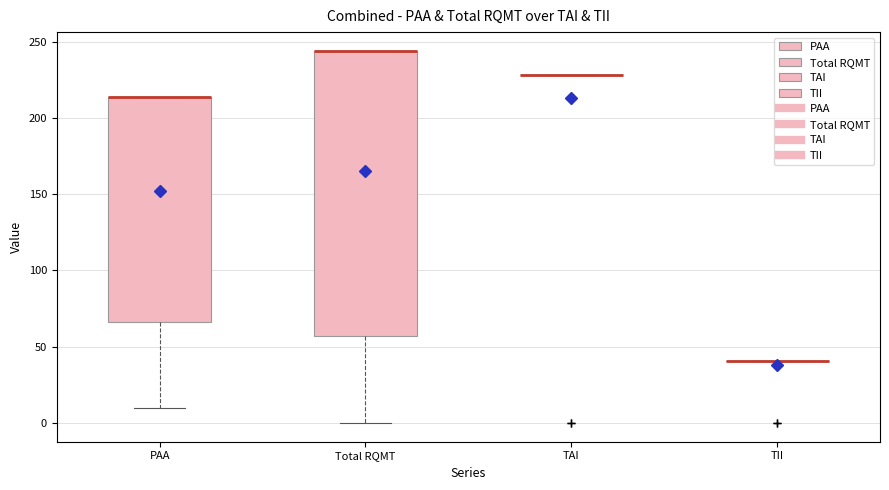

Reading left to right, read every box against the y-axis: the position of its median line, the range the box covers, and the ends of its whiskers. The values are not printed on the chart, so give them approximately, as read against the axis.

PAA: median 215 (drawn on the box's upper edge), box 65 to 215, whiskers 10 to 215
Total RQMT: median 245 (drawn on the box's upper edge), box 55 to 245, whiskers 0 to 245
TAI: box collapsed to a line at 230, whiskers 230 to 230
TII: box collapsed to a line at 40, whiskers 40 to 40